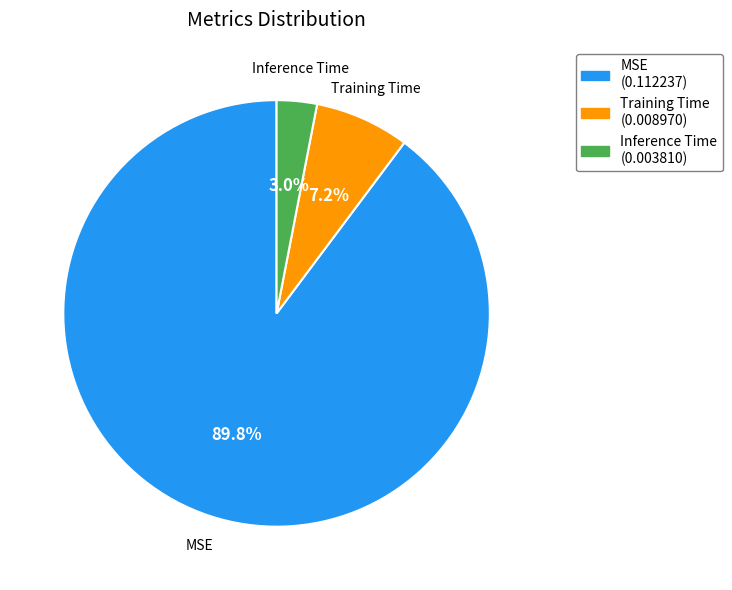

How many slices are in this pie chart?

3